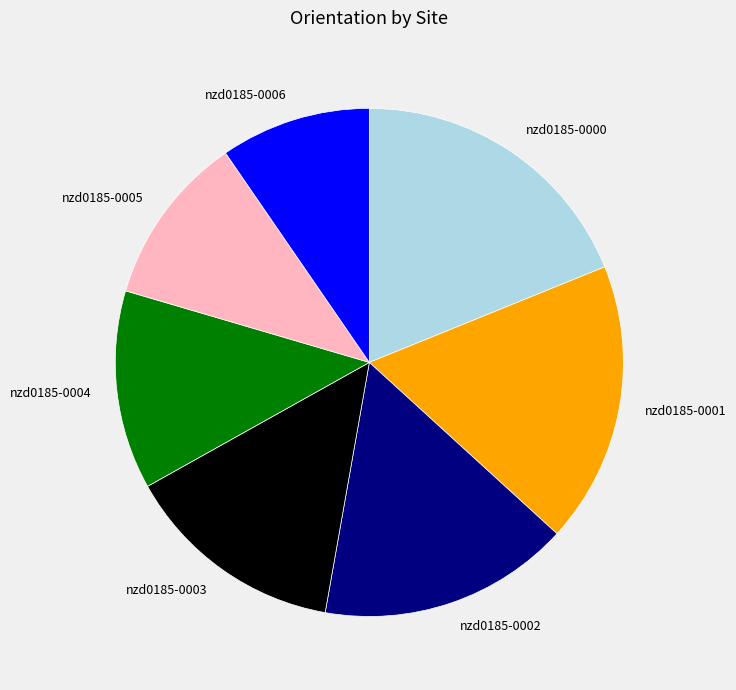

Is there a majority slice in this chart?

No